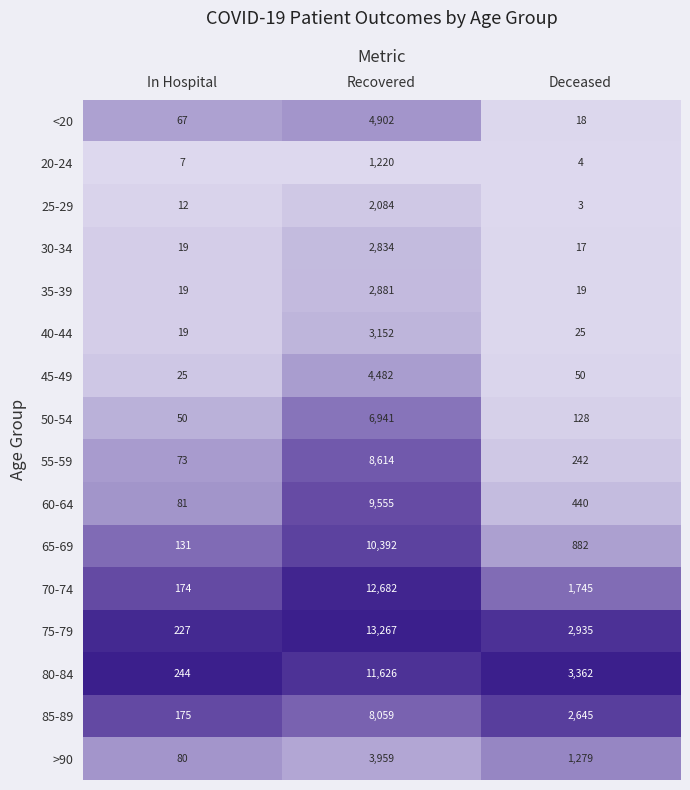

At which category does the chart reach its peak across all series?

Recovered